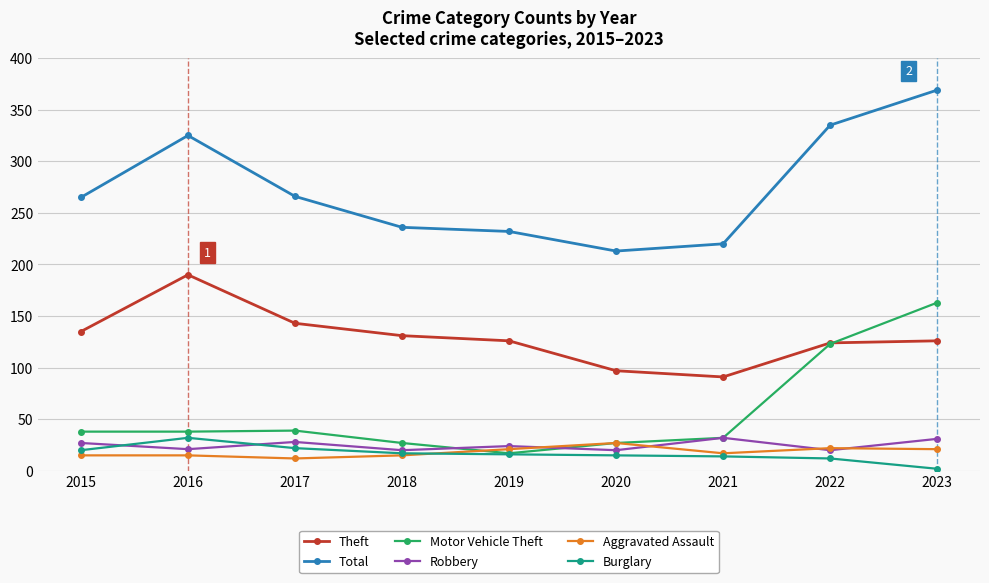

What is the value of the Burglary point at the 1st from the left?

20